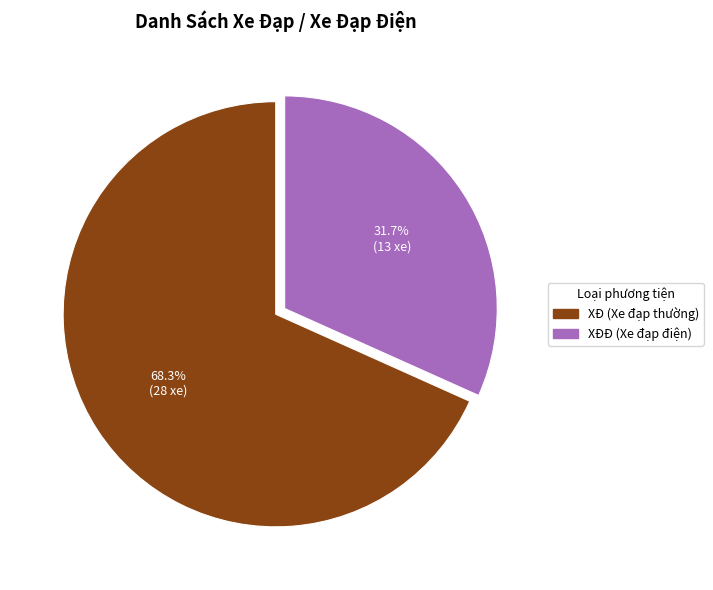

Rank the categories by value from lowest to highest.

XĐĐ, XĐ